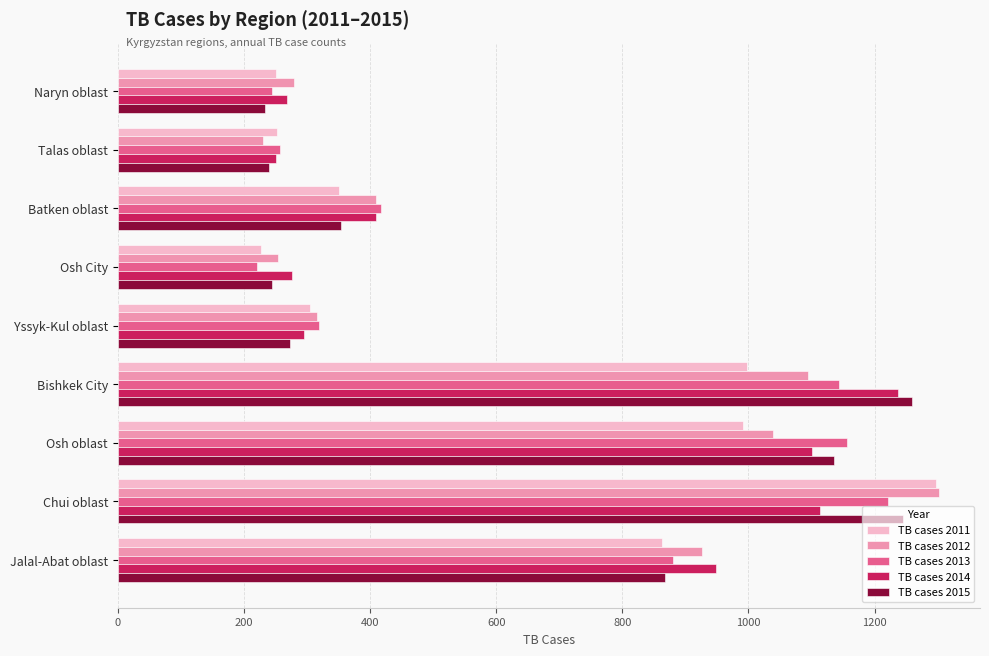

What is the smallest value displayed?

220